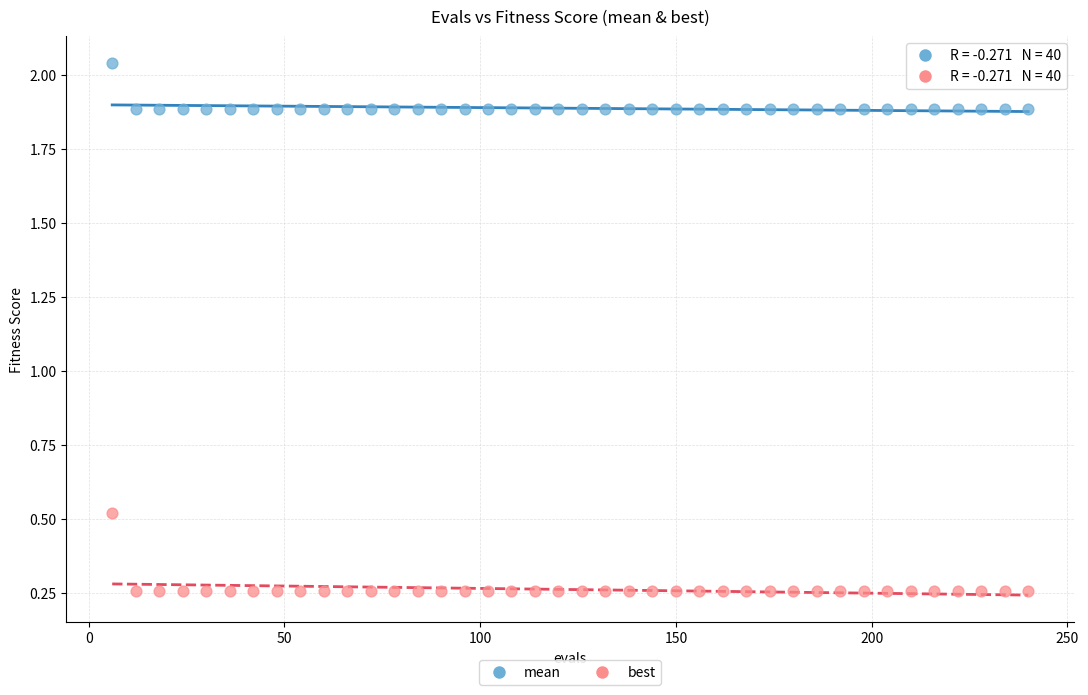

Across all data points, what is the range of X values (max minus min)?

234.0